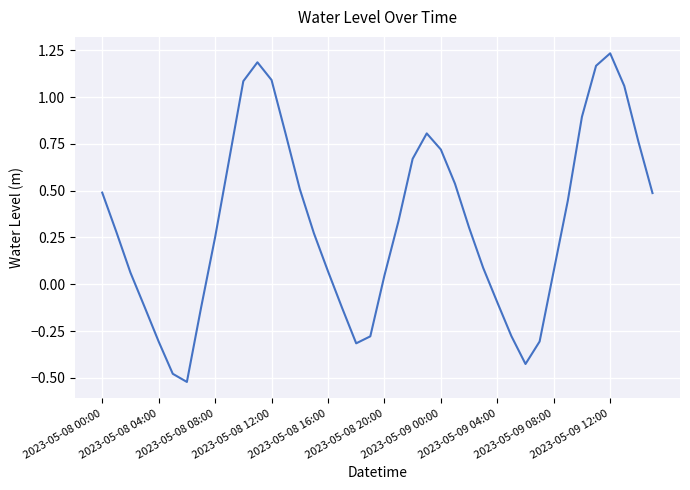

What is the difference between the maximum and minimum values?

1.8